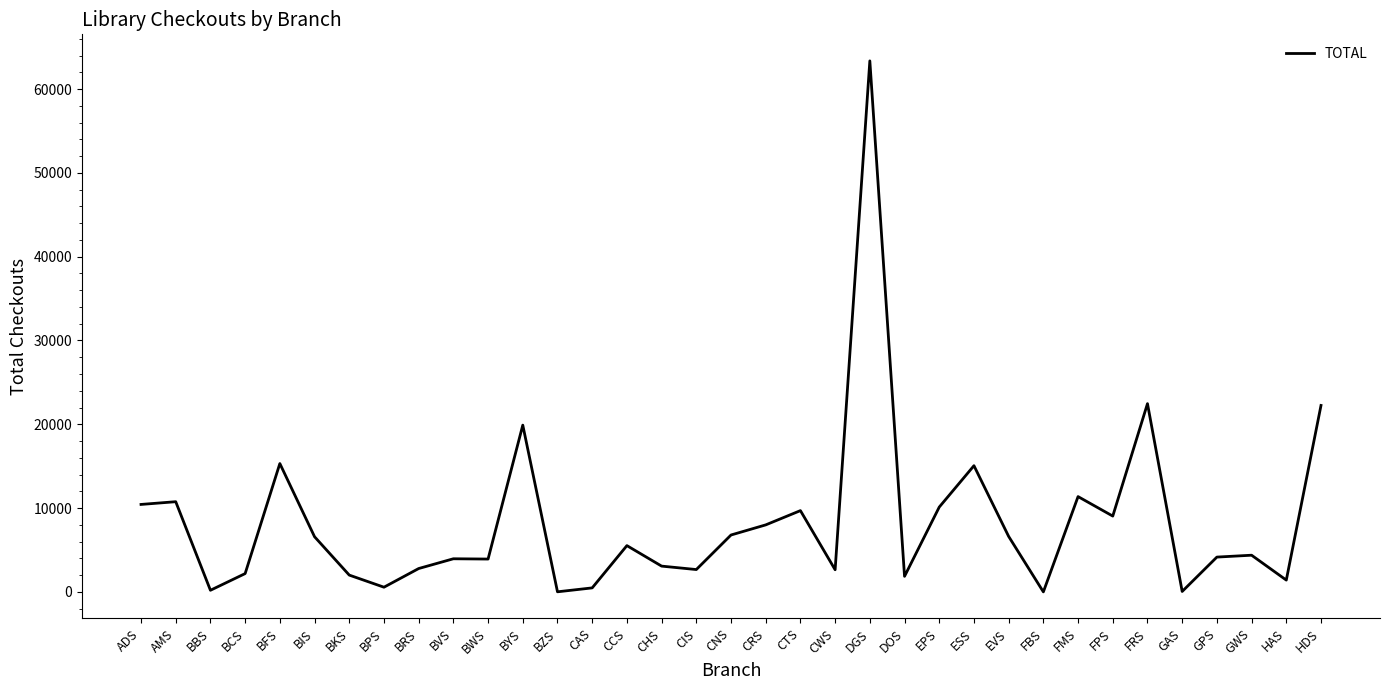

What is the difference between the values at CTS and BBS?

9503